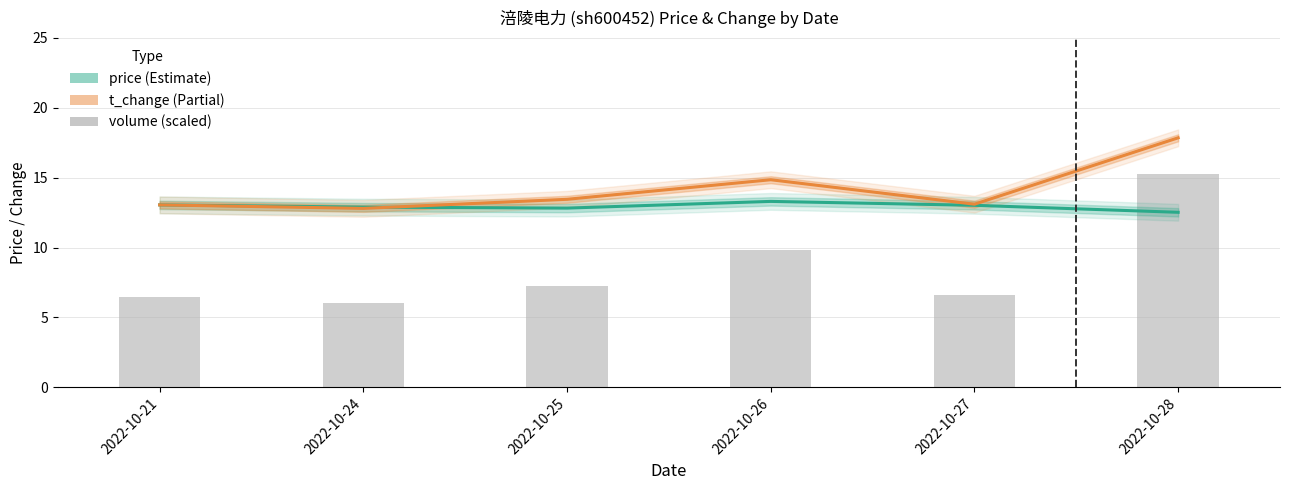

Which category has the lowest value in the volume (scaled) series?

2022-10-24